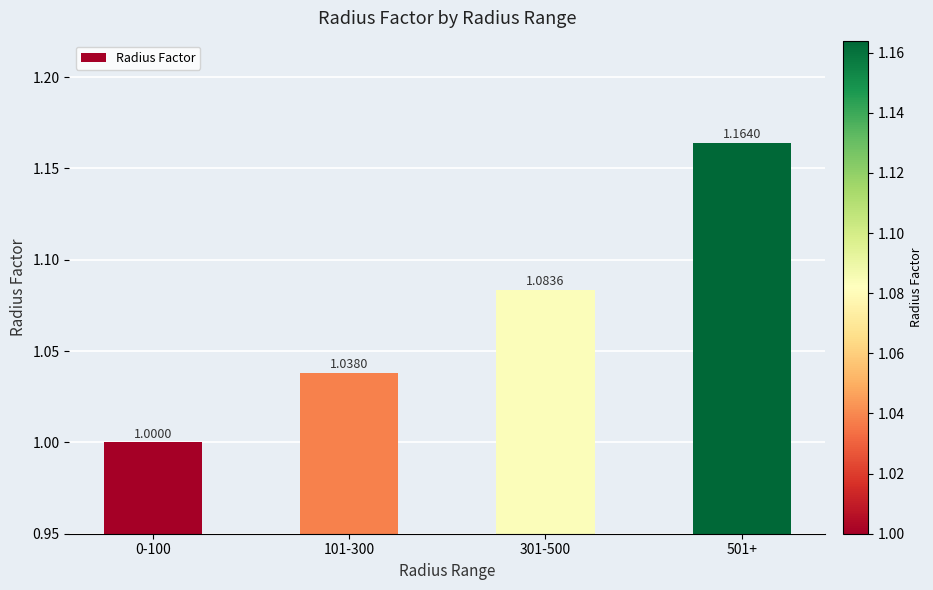

How many categories are shown in the chart?

4